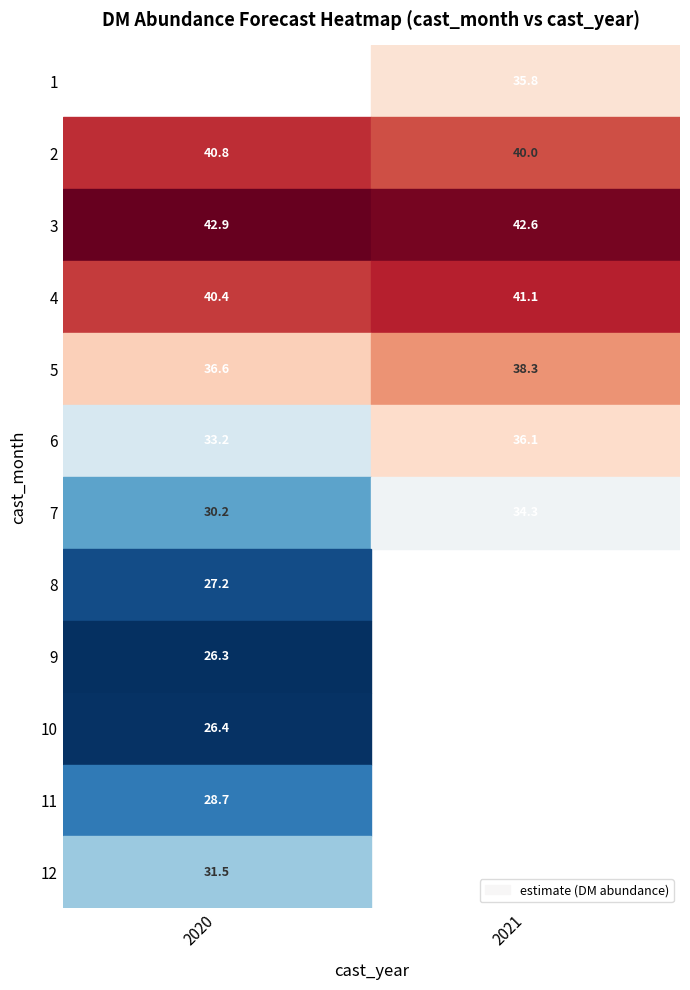

Rank the series at 2021 from highest to lowest value.

3, 4, 2, 5, 6, 1, 7, 8, 9, 10, 11, 12